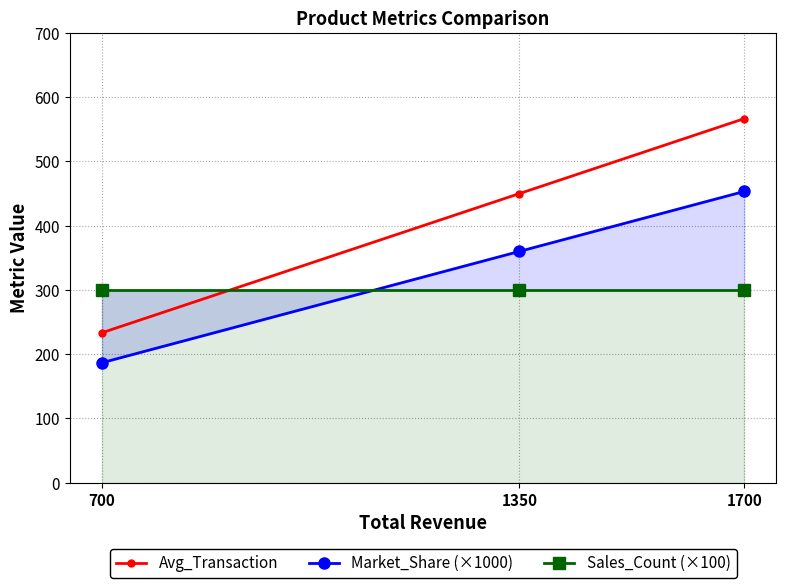

At how many categories does at least one series exceed 411?

2